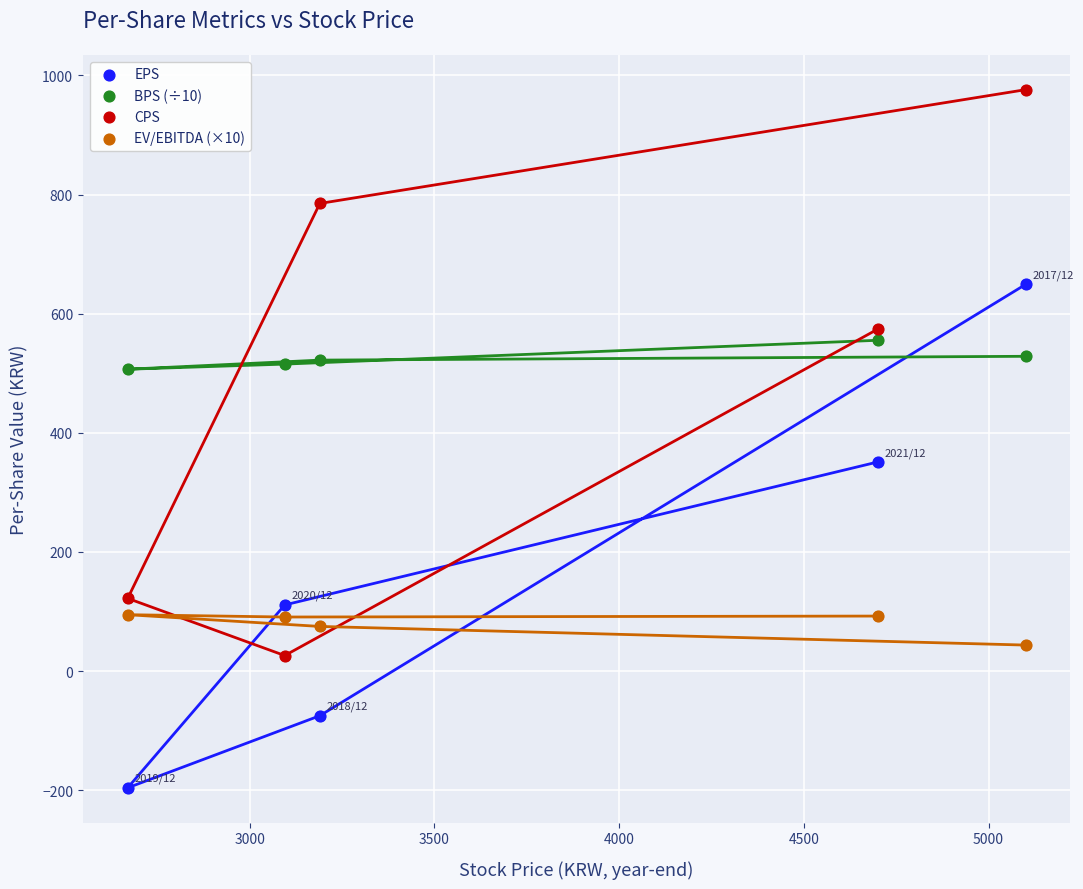

What are all the series names shown in the legend?

EPS, BPS (÷10), CPS, EV/EBITDA (×10)